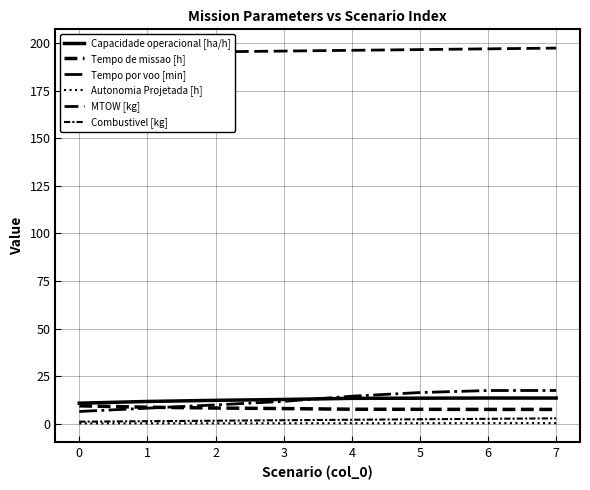

What is the value of the Tempo por voo [min] point at the 6th from the left?

16.3